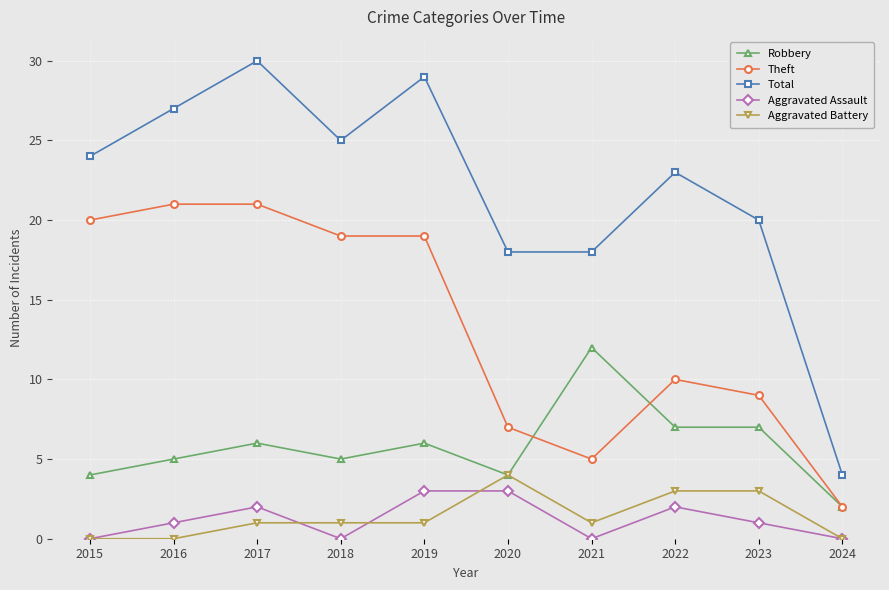

Which series changed the most between 2023 and 2024?

Total